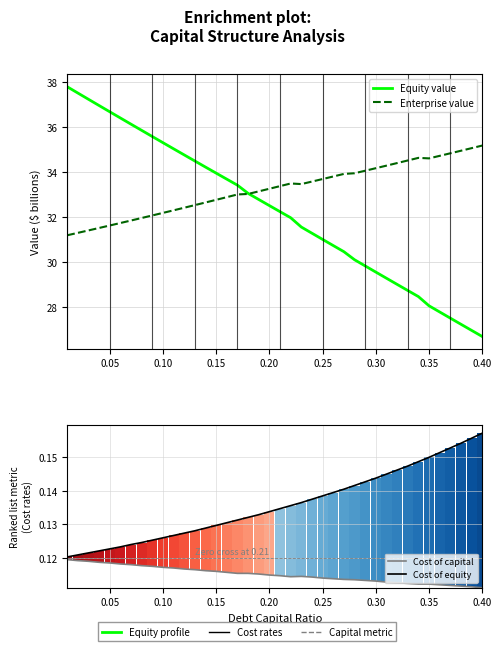

How many bars are there in total?

160